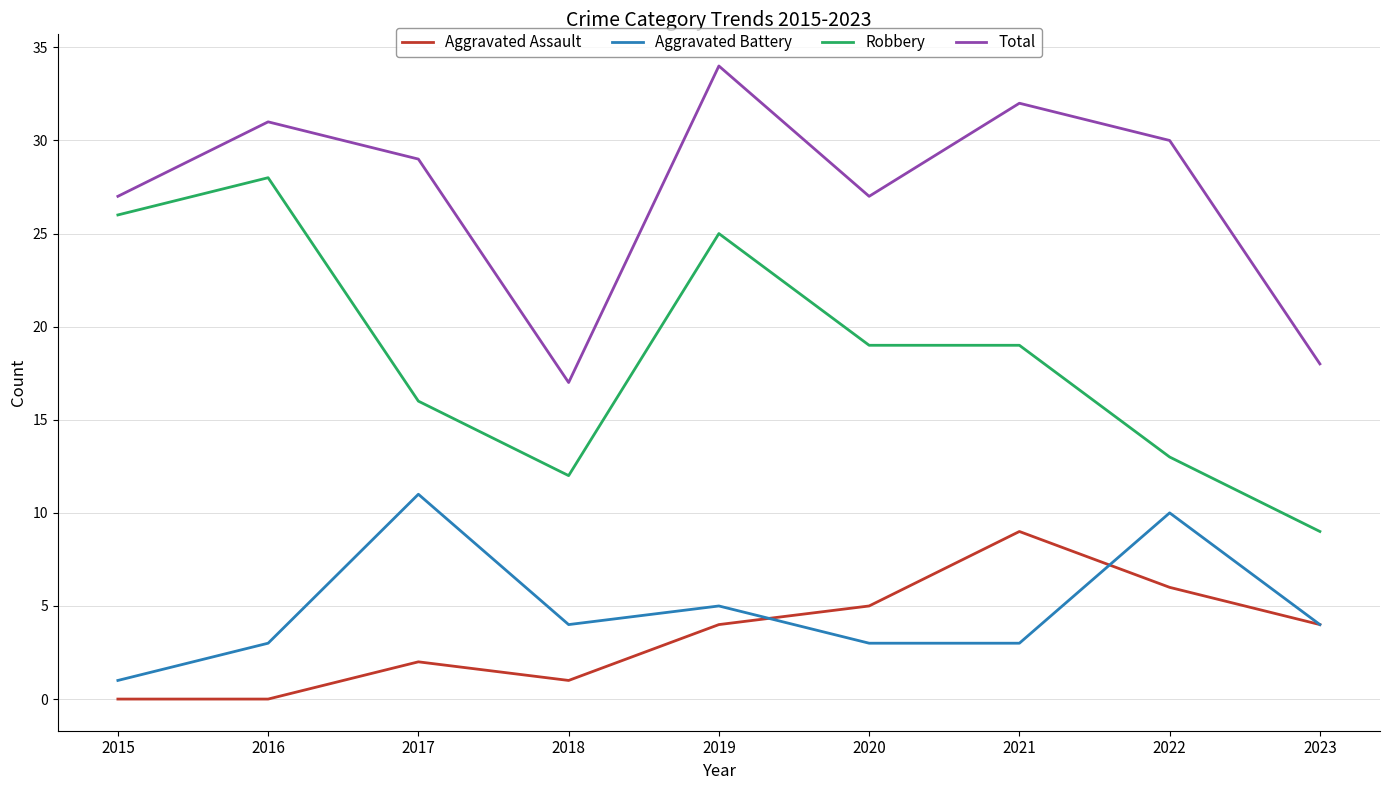

Which series has the largest total across all categories?

Total